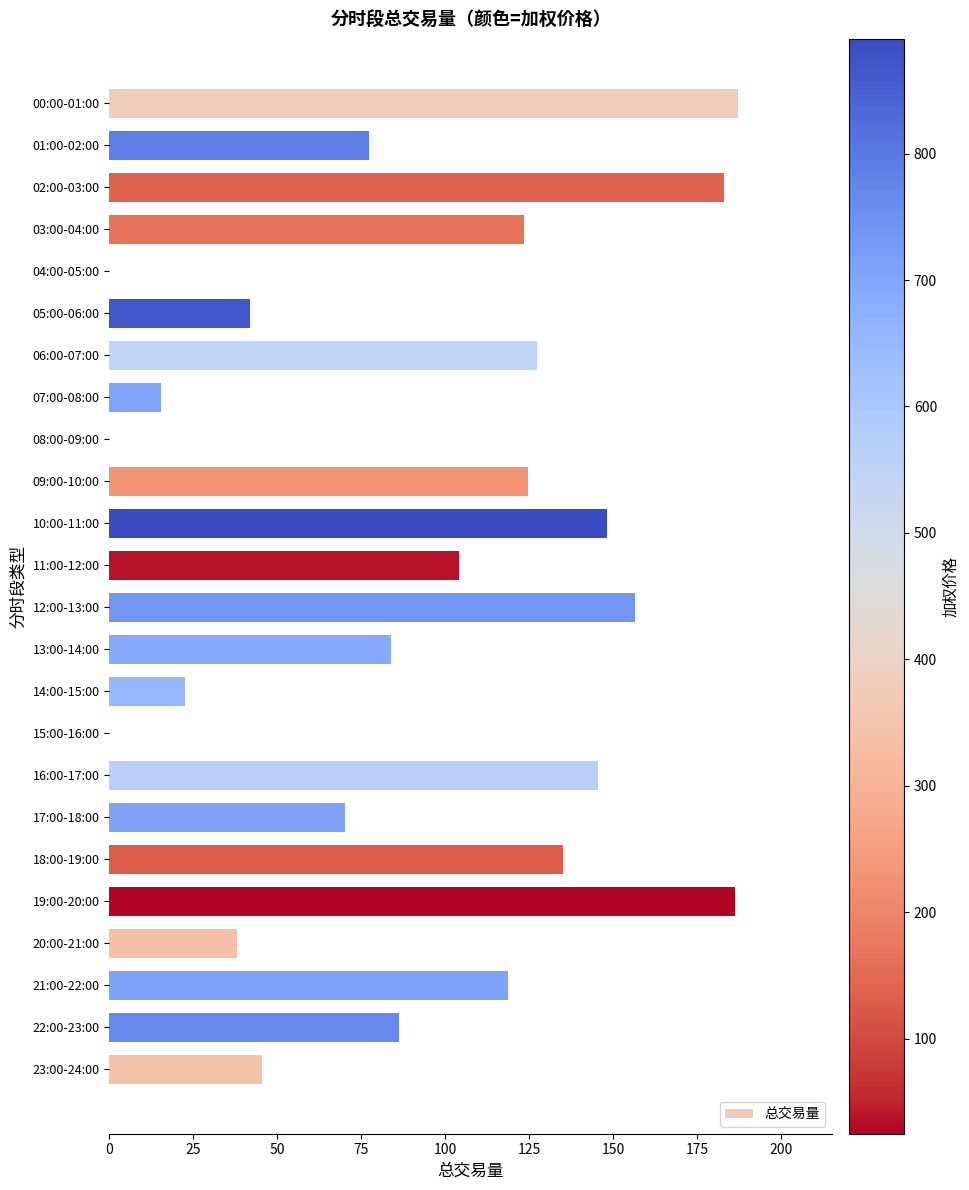

How many values exceed 104?

12